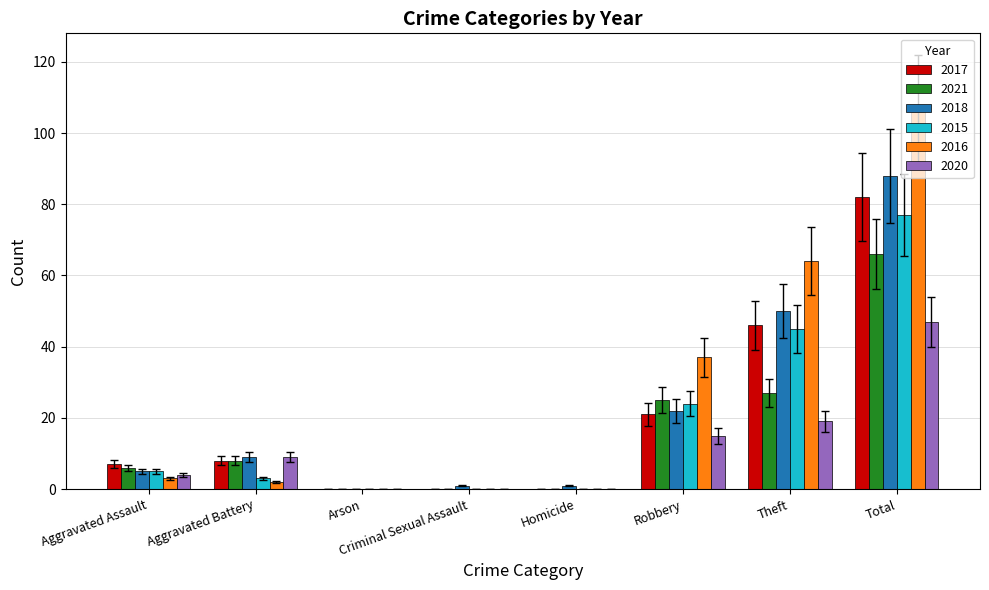

Which series has the widest spread of values?

2016